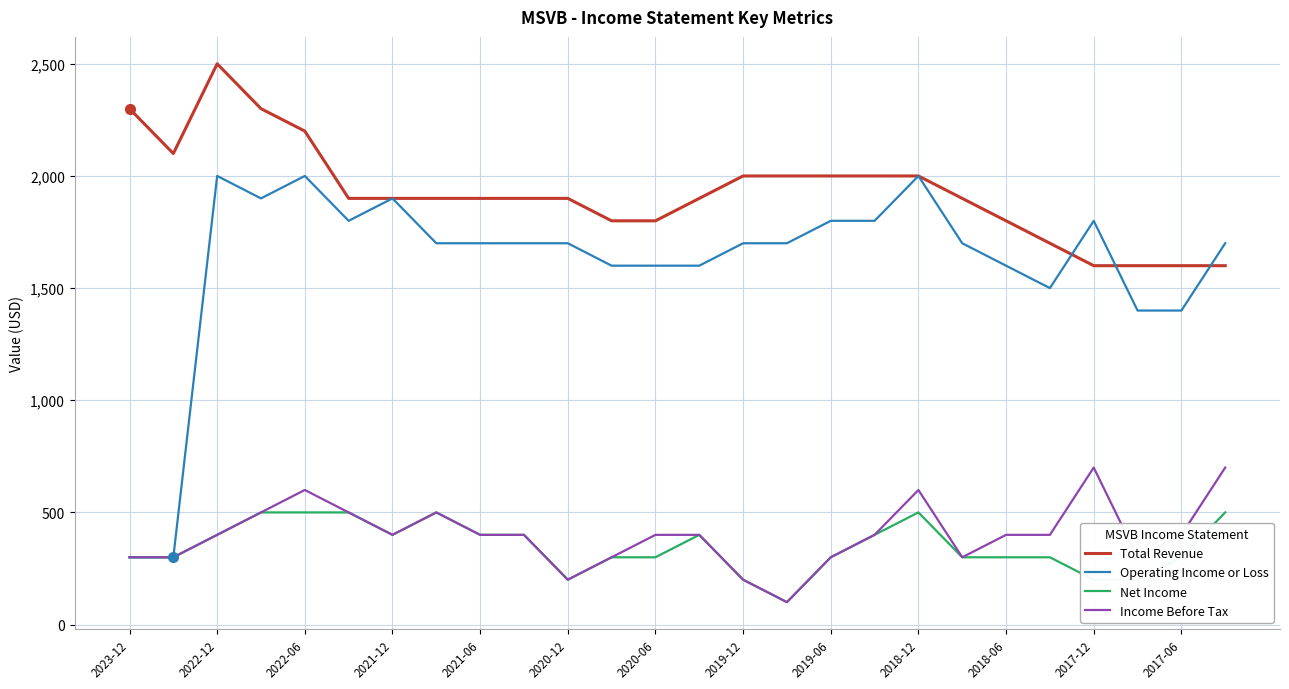

Which series has the widest spread of values?

Operating Income or Loss